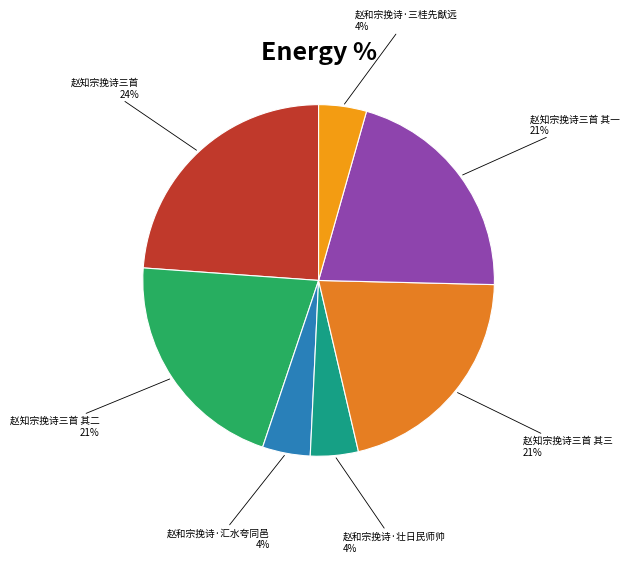

Which category has the biggest portion of the pie?

赵知宗挽诗三首